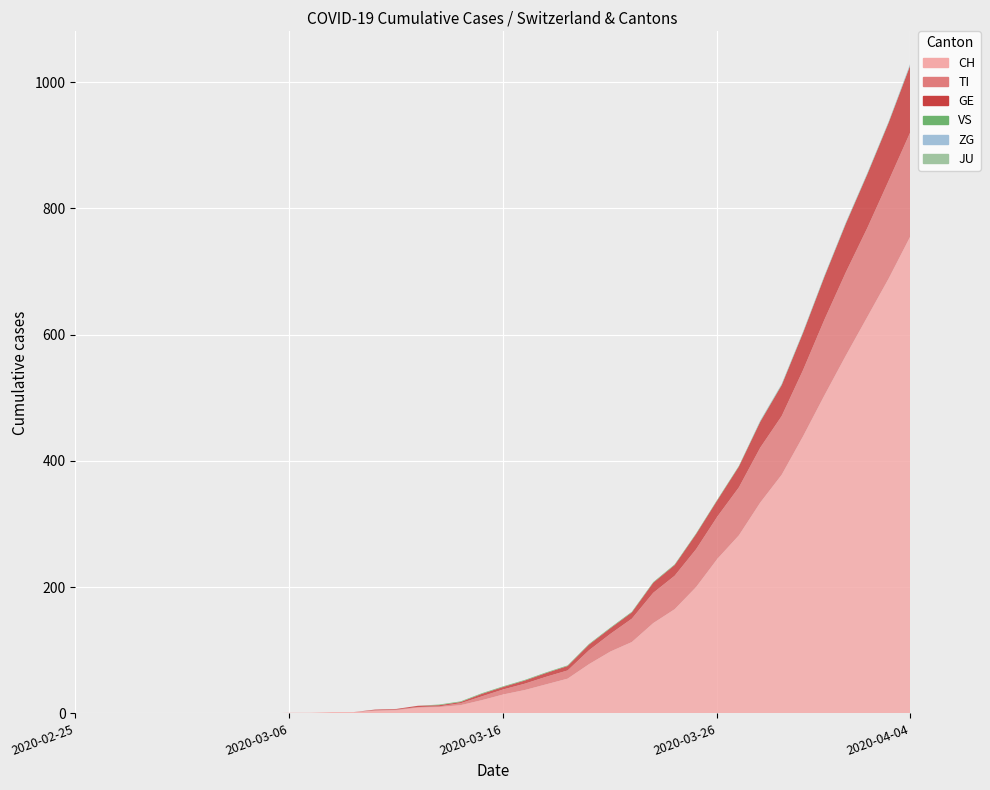

Reading right to left, extract all data points from this chart.

CH: 2020-04-04=755	2020-04-03=689	2020-04-02=628	2020-04-01=567	2020-03-31=504	2020-03-30=439	2020-03-29=378	2020-03-28=334	2020-03-27=282	2020-03-26=245	2020-03-25=200	2020-03-24=165	2020-03-23=143	2020-03-22=113	2020-03-21=98	2020-03-20=78	2020-03-19=55	2020-03-18=46	2020-03-17=37	2020-03-16=30	2020-03-15=21	2020-03-14=13	2020-03-13=10	2020-03-12=9	2020-03-11=5	2020-03-10=4	2020-03-09=2	2020-03-08=2	2020-03-07=1	2020-03-06=1	2020-03-05=0	2020-03-04=0	2020-03-03=0	2020-03-02=0	2020-03-01=0	2020-02-29=0	2020-02-28=0	2020-02-27=0	2020-02-26=0	2020-02-25=0
TI: 2020-04-04=165	2020-04-03=155	2020-04-02=141	2020-04-01=132	2020-03-31=120	2020-03-30=105	2020-03-29=93	2020-03-28=87	2020-03-27=76	2020-03-26=67	2020-03-25=60	2020-03-24=53	2020-03-23=48	2020-03-22=37	2020-03-21=28	2020-03-20=22	2020-03-19=13	2020-03-18=12	2020-03-17=10	2020-03-16=8	2020-03-15=6	2020-03-14=3	2020-03-13=1	2020-03-12=1	2020-03-11=1	2020-03-10=1	2020-03-09=0	2020-03-08=0	2020-03-07=0	2020-03-06=0	2020-03-05=0	2020-03-04=0	2020-03-03=0	2020-03-02=0	2020-03-01=0	2020-02-29=0	2020-02-28=0	2020-02-27=0	2020-02-26=0	2020-02-25=0
GE: 2020-04-04=106	2020-04-03=92	2020-04-02=85	2020-04-01=77	2020-03-31=68	2020-03-30=59	2020-03-29=49	2020-03-28=41	2020-03-27=33	2020-03-26=26	2020-03-25=24	2020-03-24=17	2020-03-23=16	2020-03-22=10	2020-03-21=9	2020-03-20=9	2020-03-19=7	2020-03-18=6	2020-03-17=5	2020-03-16=4	2020-03-15=4	2020-03-14=2	2020-03-13=2	2020-03-12=2	2020-03-11=1	2020-03-10=1	2020-03-09=0	2020-03-08=0	2020-03-07=0	2020-03-06=0	2020-03-05=0	2020-03-04=0	2020-03-03=0	2020-03-02=0	2020-03-01=0	2020-02-29=0	2020-02-28=0	2020-02-27=0	2020-02-26=0	2020-02-25=0
JU: 2020-04-04=0	2020-04-03=0	2020-04-02=0	2020-04-01=0	2020-03-31=0	2020-03-30=0	2020-03-29=0	2020-03-28=0	2020-03-27=0	2020-03-26=0	2020-03-25=0	2020-03-24=0	2020-03-23=0	2020-03-22=0	2020-03-21=0	2020-03-20=0	2020-03-19=0	2020-03-18=0	2020-03-17=0	2020-03-16=0	2020-03-15=0	2020-03-14=0	2020-03-13=0	2020-03-12=0	2020-03-11=0	2020-03-10=0	2020-03-09=0	2020-03-08=0	2020-03-07=0	2020-03-06=0	2020-03-05=0	2020-03-04=0	2020-03-03=0	2020-03-02=0	2020-03-01=0	2020-02-29=0	2020-02-28=0	2020-02-27=0	2020-02-26=0	2020-02-25=0
VS: 2020-04-04=1	2020-04-03=1	2020-04-02=1	2020-04-01=1	2020-03-31=1	2020-03-30=1	2020-03-29=1	2020-03-28=1	2020-03-27=1	2020-03-26=1	2020-03-25=1	2020-03-24=1	2020-03-23=1	2020-03-22=1	2020-03-21=1	2020-03-20=1	2020-03-19=1	2020-03-18=1	2020-03-17=1	2020-03-16=1	2020-03-15=1	2020-03-14=1	2020-03-13=1	2020-03-12=0	2020-03-11=0	2020-03-10=0	2020-03-09=0	2020-03-08=0	2020-03-07=0	2020-03-06=0	2020-03-05=0	2020-03-04=0	2020-03-03=0	2020-03-02=0	2020-03-01=0	2020-02-29=0	2020-02-28=0	2020-02-27=0	2020-02-26=0	2020-02-25=0
ZG: 2020-04-04=2	2020-04-03=1	2020-04-02=1	2020-04-01=1	2020-03-31=1	2020-03-30=1	2020-03-29=1	2020-03-28=1	2020-03-27=0	2020-03-26=0	2020-03-25=0	2020-03-24=0	2020-03-23=0	2020-03-22=0	2020-03-21=0	2020-03-20=0	2020-03-19=0	2020-03-18=0	2020-03-17=0	2020-03-16=0	2020-03-15=0	2020-03-14=0	2020-03-13=0	2020-03-12=0	2020-03-11=0	2020-03-10=0	2020-03-09=0	2020-03-08=0	2020-03-07=0	2020-03-06=0	2020-03-05=0	2020-03-04=0	2020-03-03=0	2020-03-02=0	2020-03-01=0	2020-02-29=0	2020-02-28=0	2020-02-27=0	2020-02-26=0	2020-02-25=0